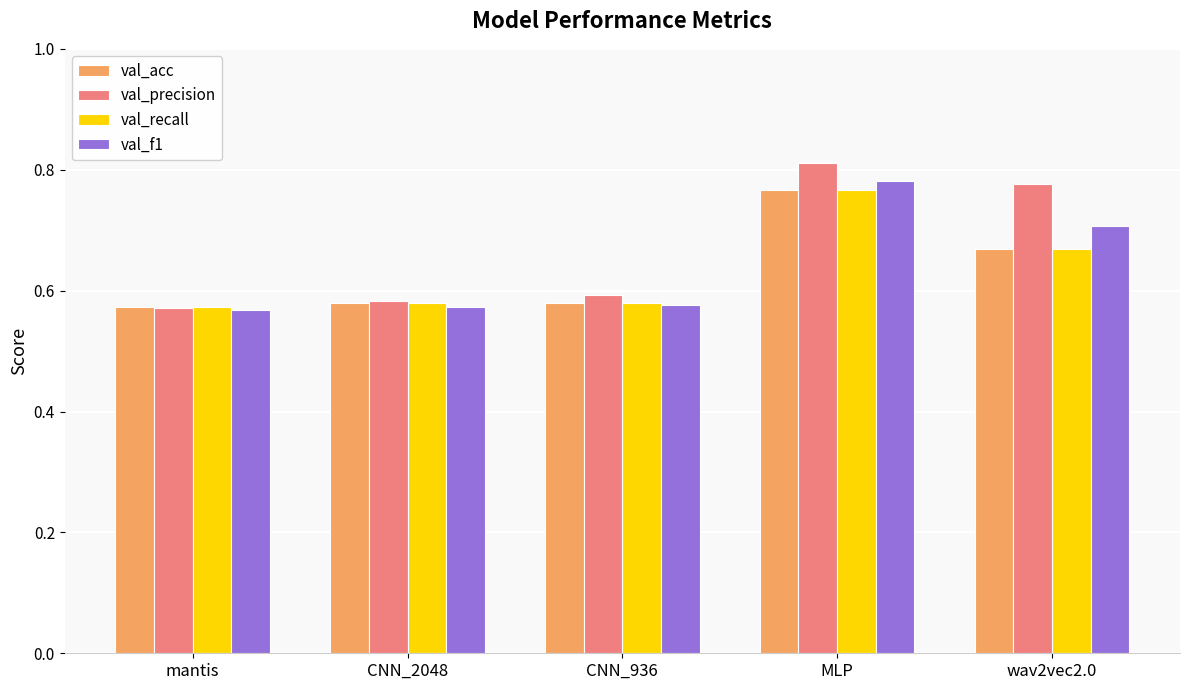

Does the chart contain stacked bars?

No